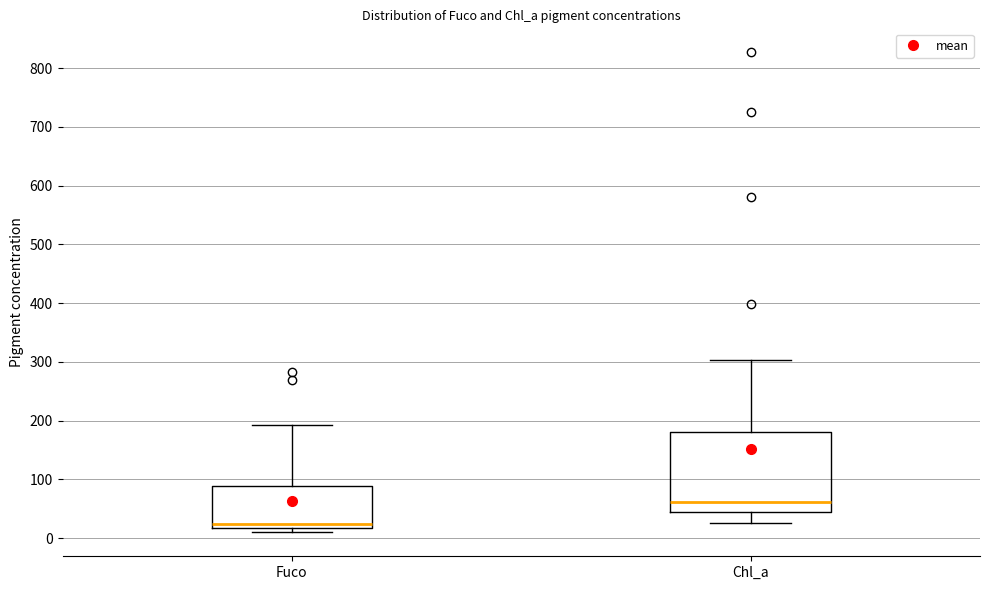

Which box's median line is the lowest?

Fuco